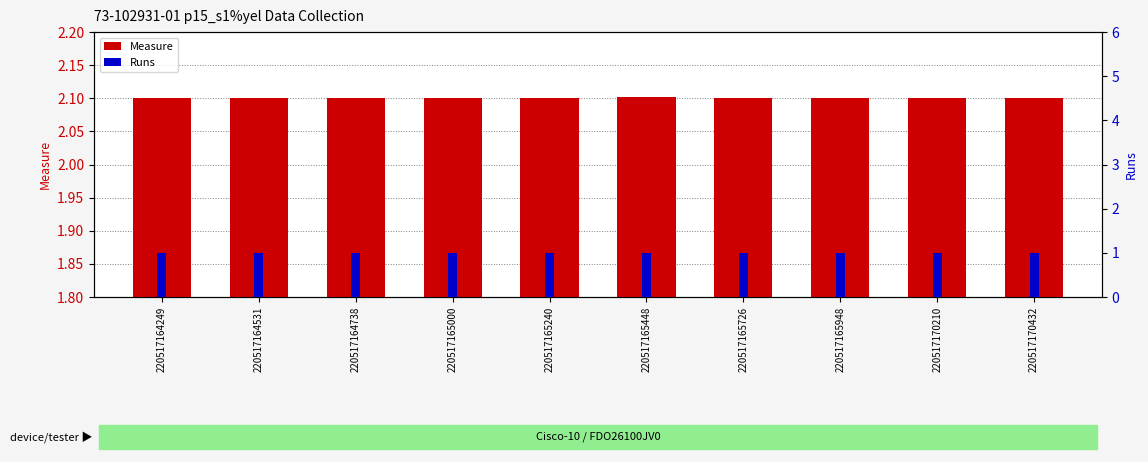

Reading left to right, what are all the values shown in this chart?

Measure: 2.1	2.1	2.1	2.1	2.1	2.1	2.1	2.1	2.1	2.1
Runs: 1.0	1.0	1.0	1.0	1.0	1.0	1.0	1.0	1.0	1.0